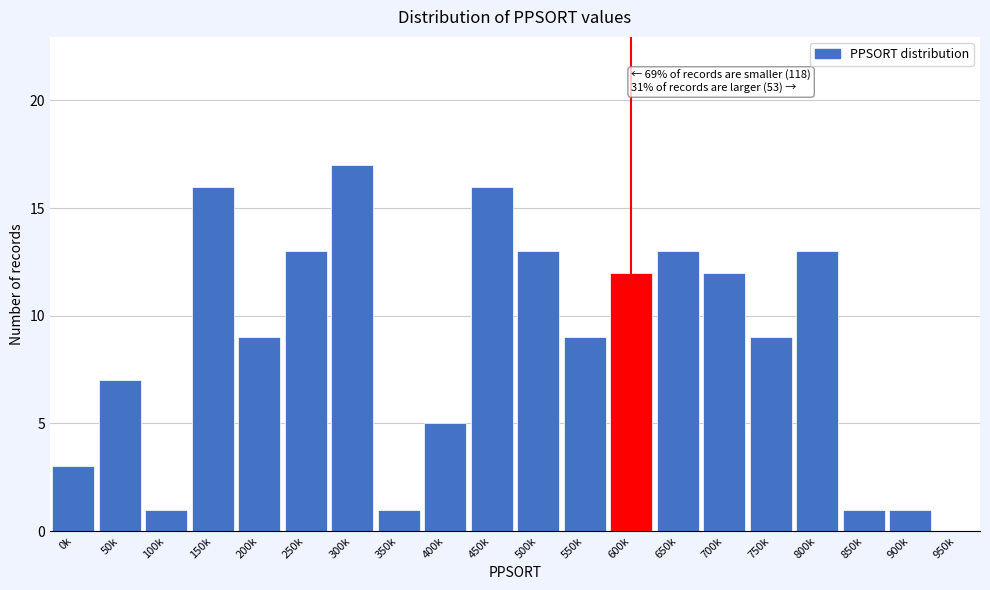

Reading left to right, what are all the values shown in this chart?

0k=3	50k=7	100k=1	150k=16	200k=9	250k=13	300k=17	350k=1	400k=5	450k=16	500k=13	550k=9	600k=12	650k=13	700k=12	750k=9	800k=13	850k=1	900k=1	950k=0